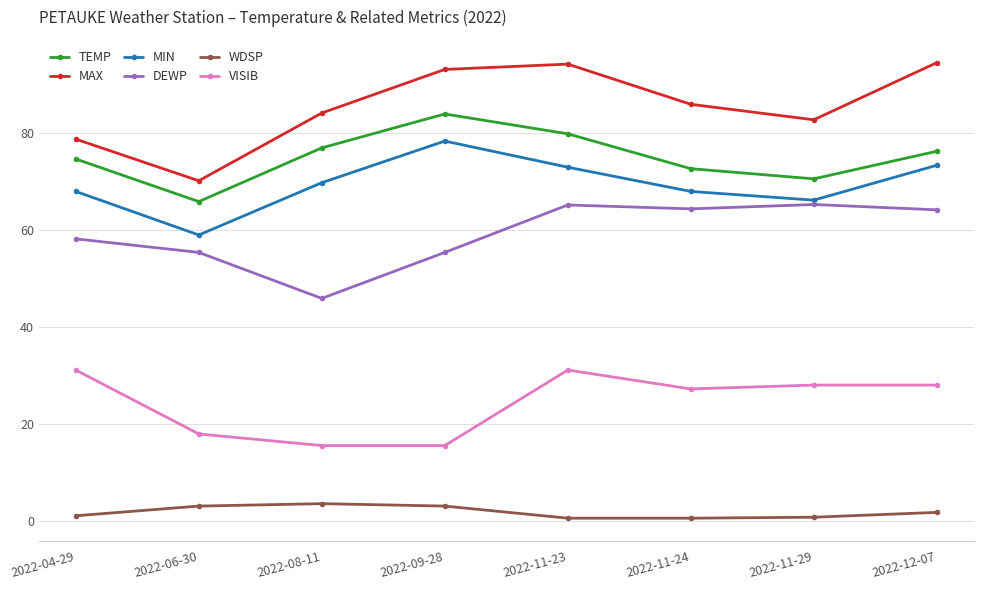

Which series has the widest spread of values?

MAX